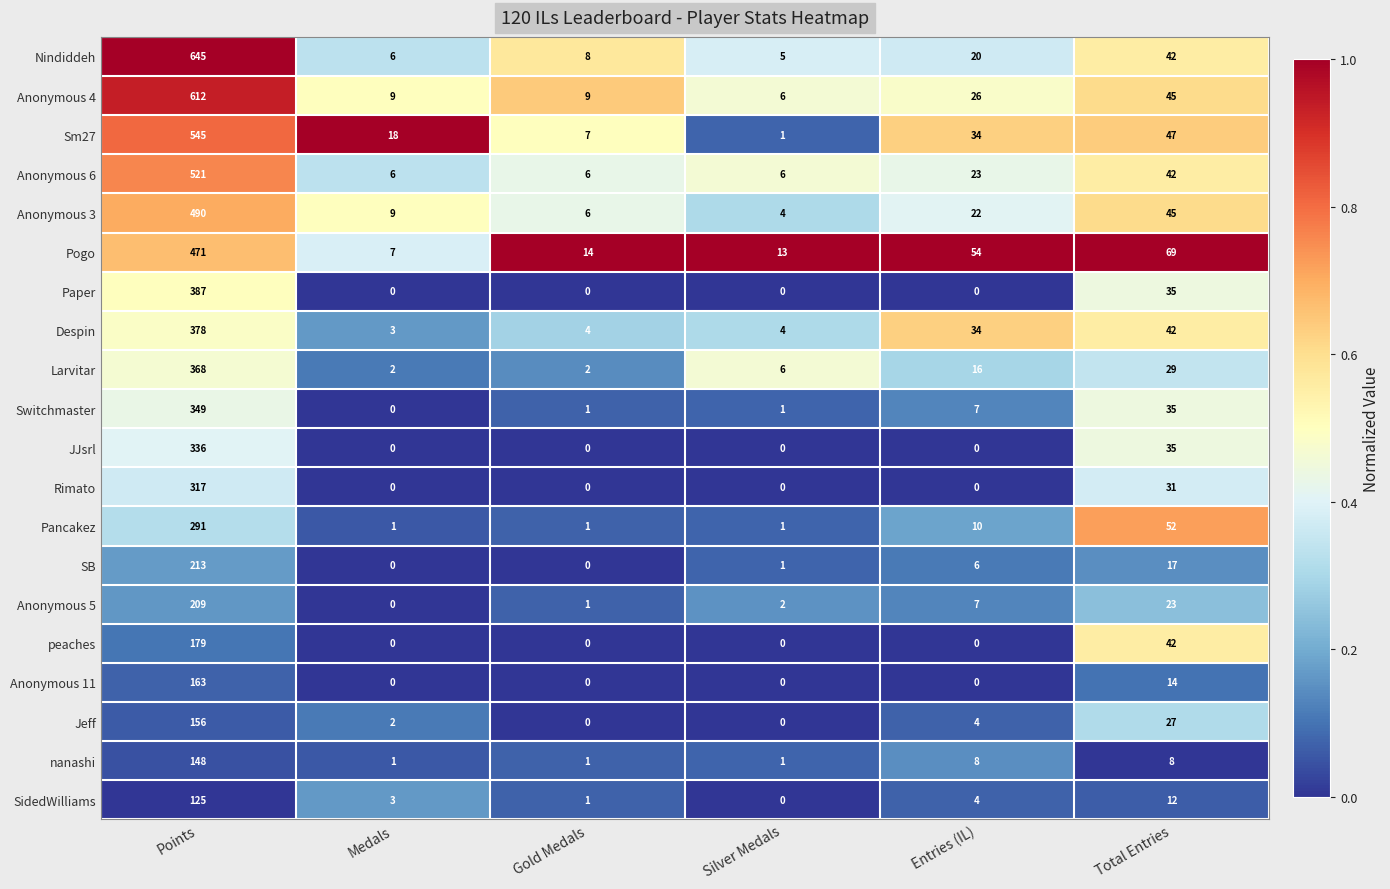

At which category is the sum across all series the highest?

Points